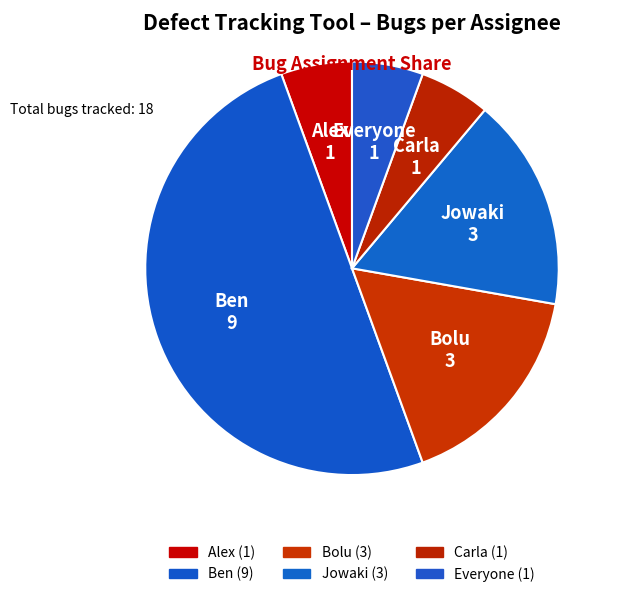

Is it true that Carla is 6% of the pie?

True